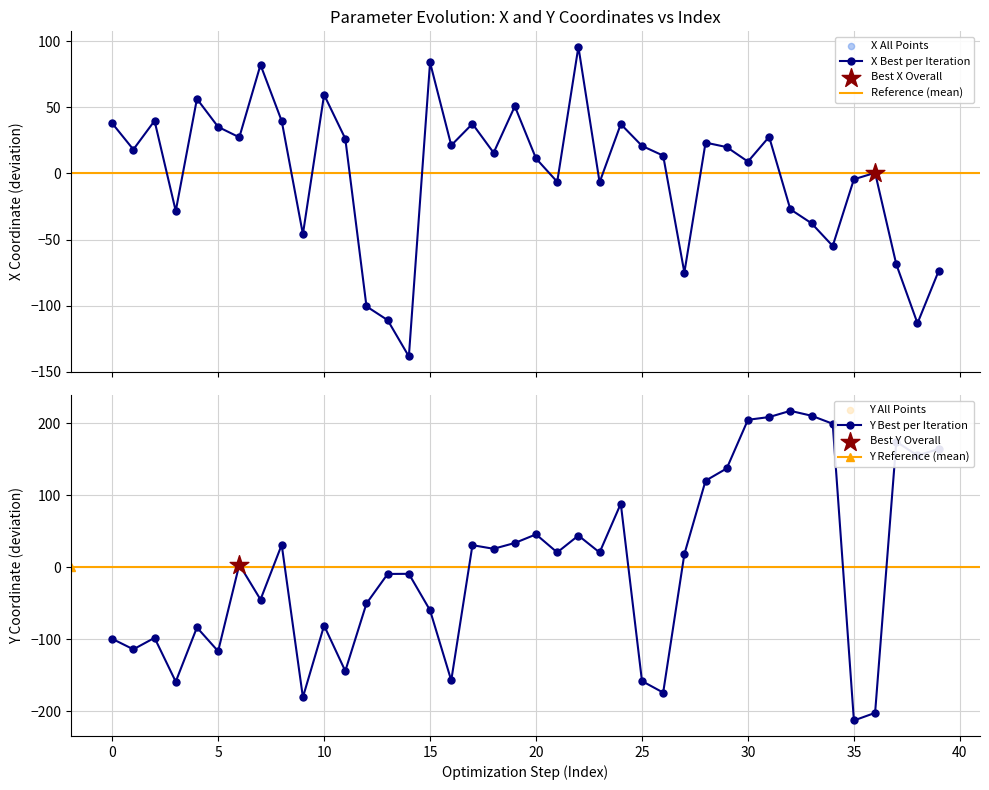

Is the value of x at 6 greater than the value of y at 3?

Yes